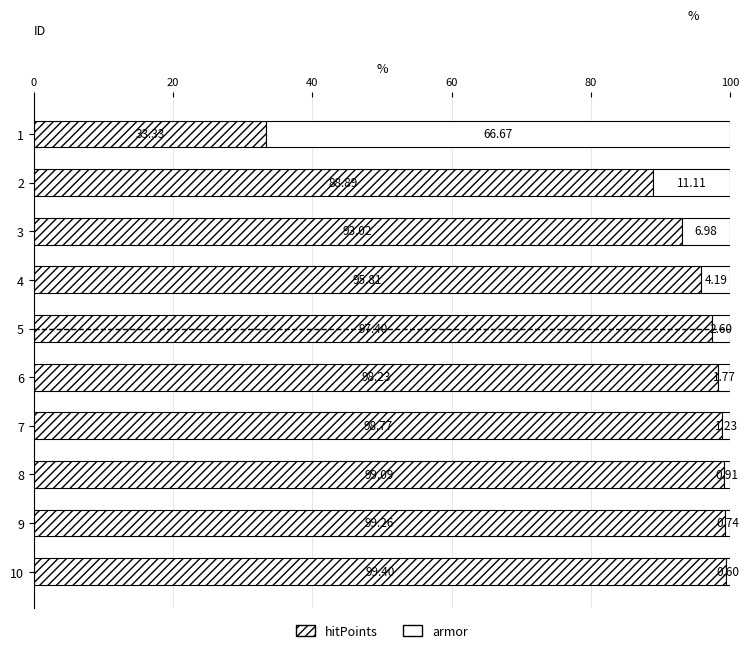

Count the number of data series in this chart.

2